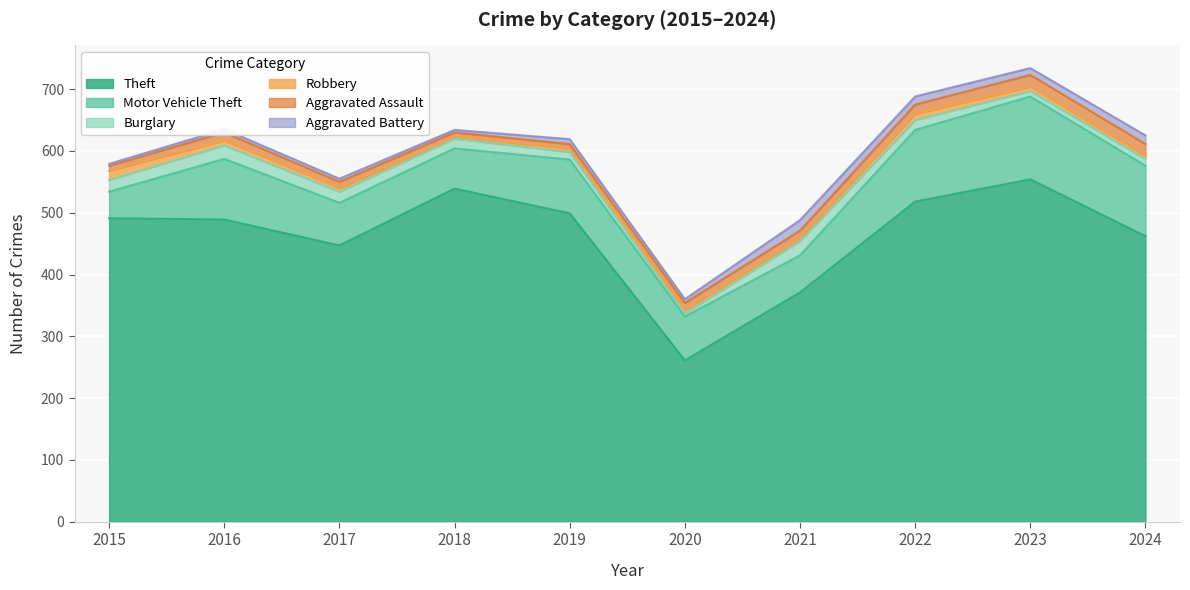

Where is Robbery nearest to the value 9?

2016